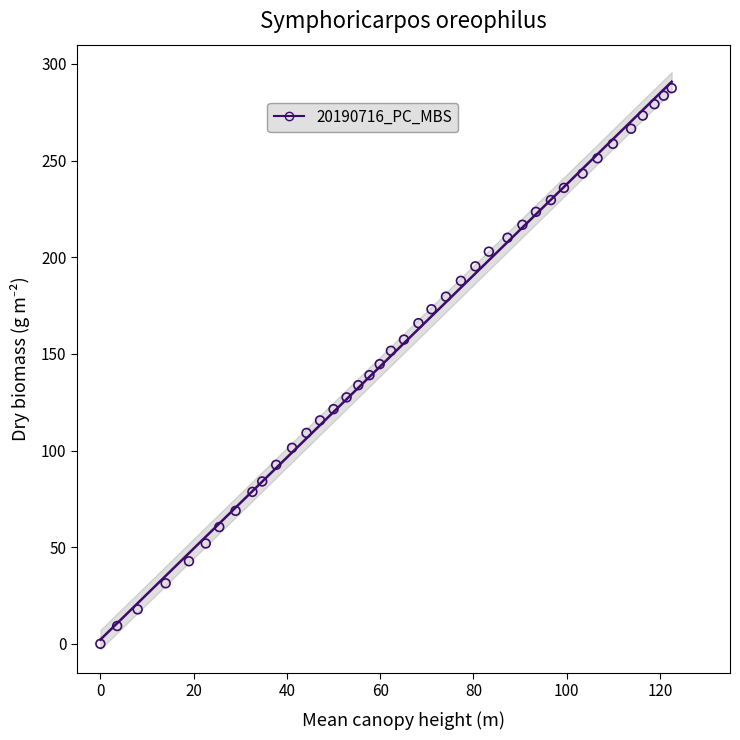

What is the range of X values (max minus min)?

122.5